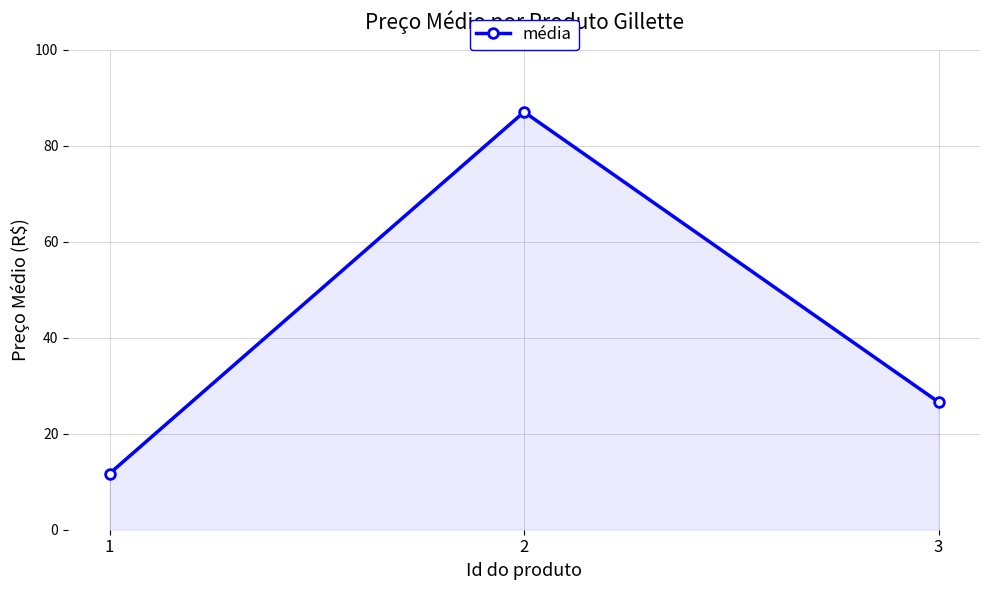

What is the sum of all values?

125.3